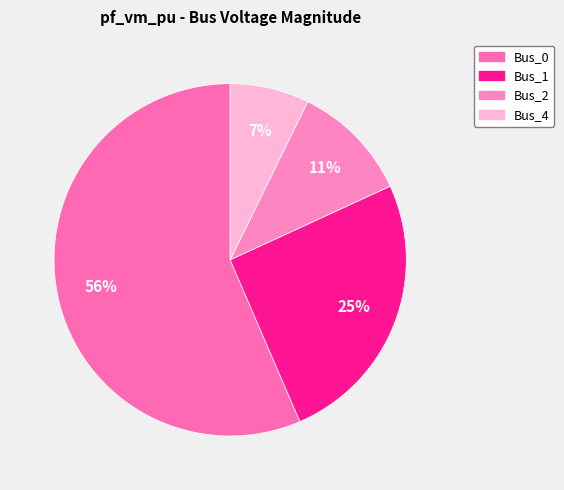

What is the total percentage of Bus_2 and Bus_0?

67.4%